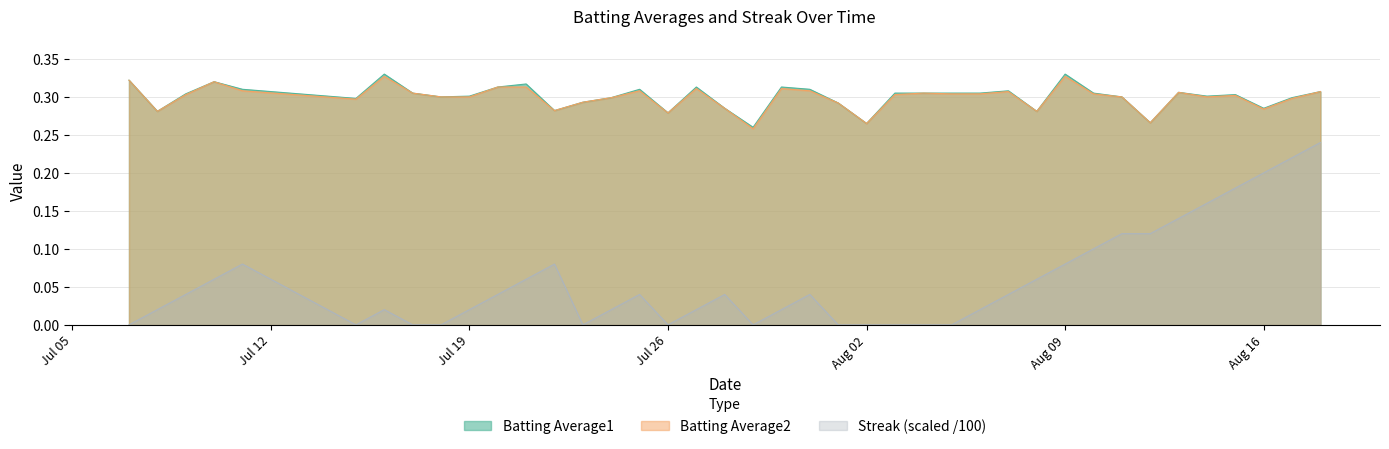

Reading right to left, transcribe all the data shown in this chart.

Batting Average1: 0.3	0.3	0.3	0.3	0.3	0.3	0.3	0.3	0.3	0.3	0.3	0.3	0.3	0.3	0.3	0.3	0.3	0.3	0.3	0.3	0.3	0.3	0.3	0.3	0.3	0.3	0.3	0.3	0.3	0.3	0.3	0.3	0.3	0.3	0.3	0.3	0.3	0.3	0.3	0.3
Batting Average2: 0.3	0.3	0.3	0.3	0.3	0.3	0.3	0.3	0.3	0.3	0.3	0.3	0.3	0.3	0.3	0.3	0.3	0.3	0.3	0.3	0.3	0.3	0.3	0.3	0.3	0.3	0.3	0.3	0.3	0.3	0.3	0.3	0.3	0.3	0.3	0.3	0.3	0.3	0.3	0.3
Streak: 0.2	0.2	0.2	0.2	0.2	0.1	0.1	0.1	0.1	0.1	0.1	0.0	0.0	0.0	0.0	0.0	0.0	0.0	0.0	0.0	0.0	0.0	0.0	0.0	0.0	0.0	0.0	0.1	0.1	0.0	0.0	0.0	0.0	0.0	0.0	0.1	0.1	0.0	0.0	0.0